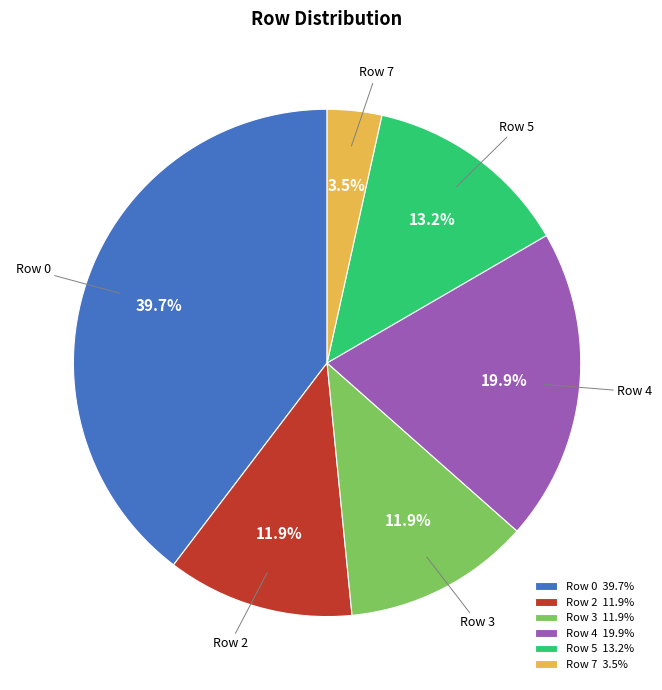

Which has a higher value, Row 5 or Row 4?

Row 4